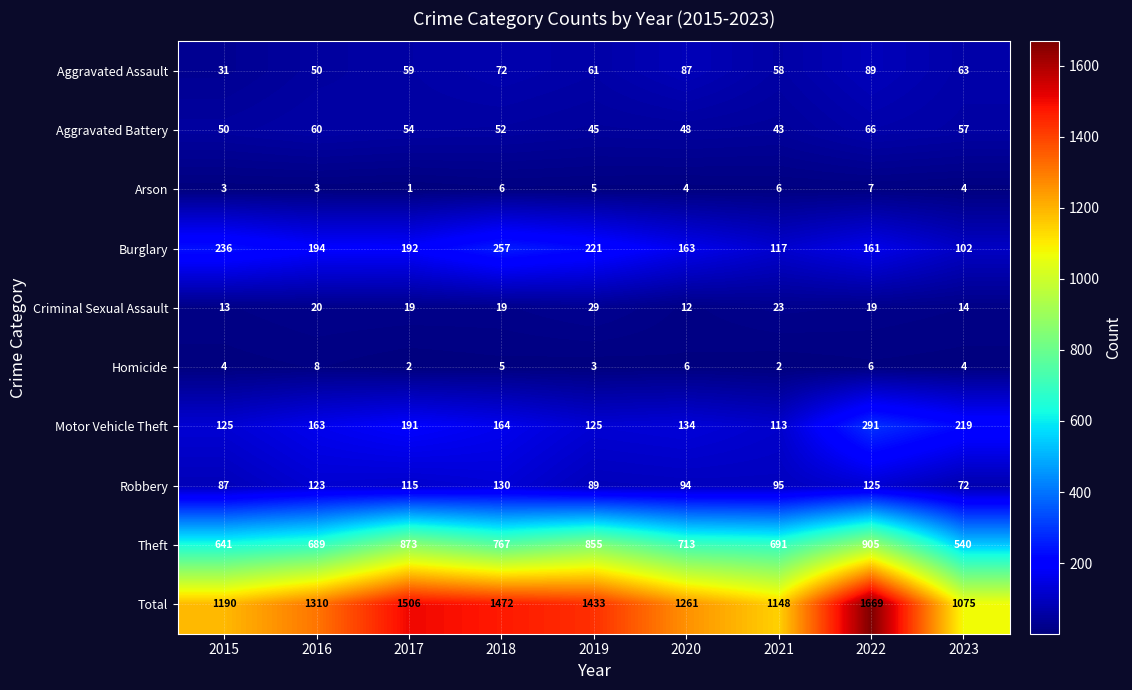

What is the sum of all Aggravated Assault values?

570